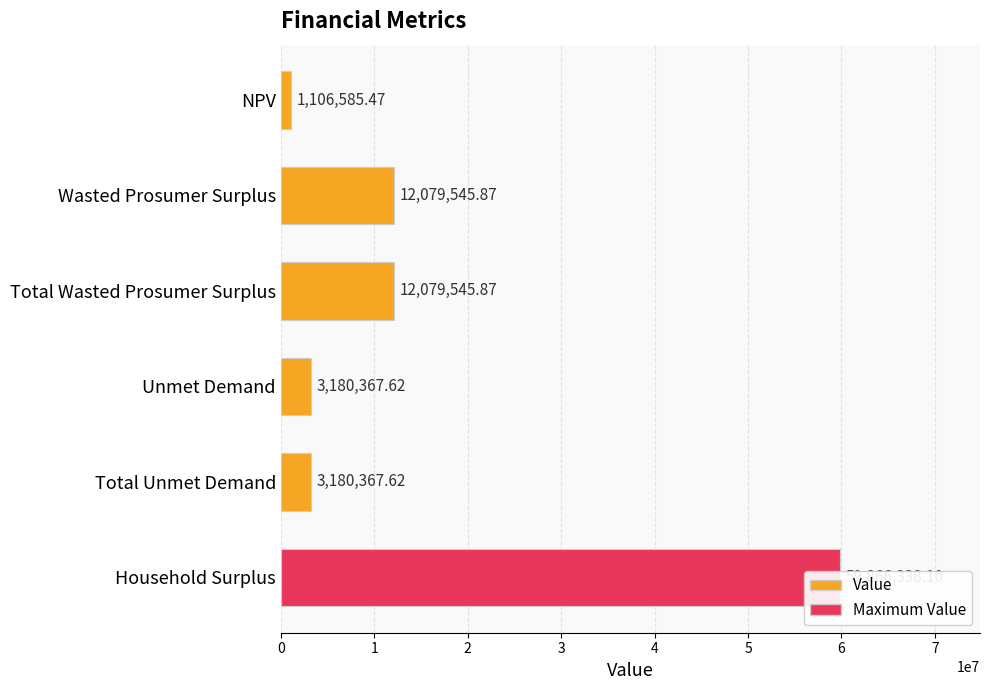

What is the difference between the maximum and minimum values?

58759752.6